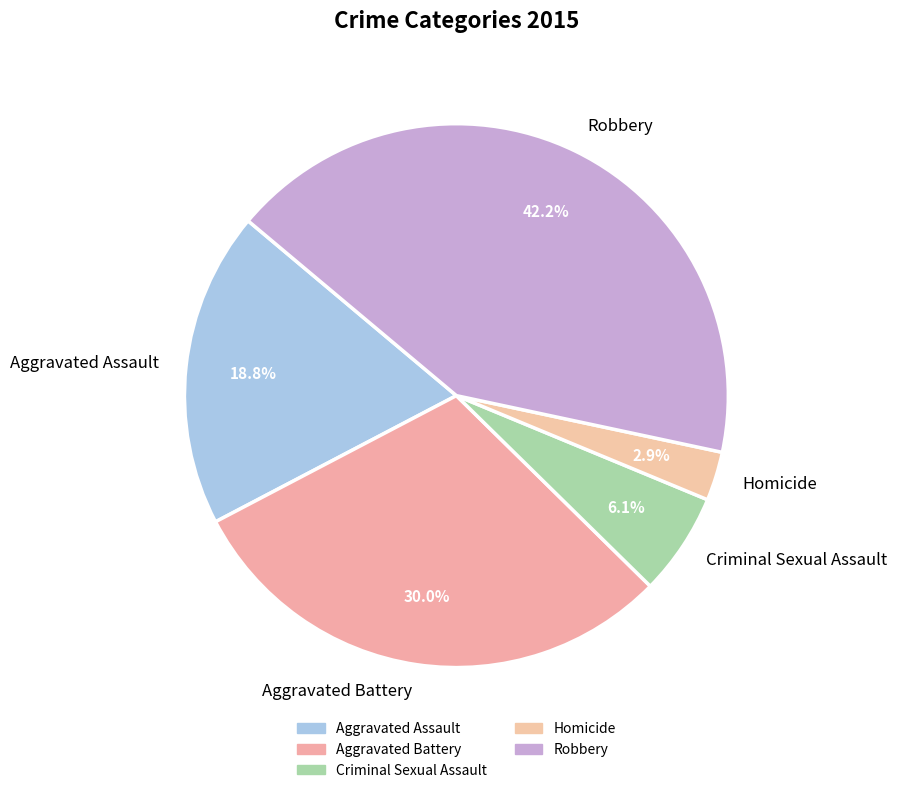

To the nearest percent, what portion does Homicide represent?

3%